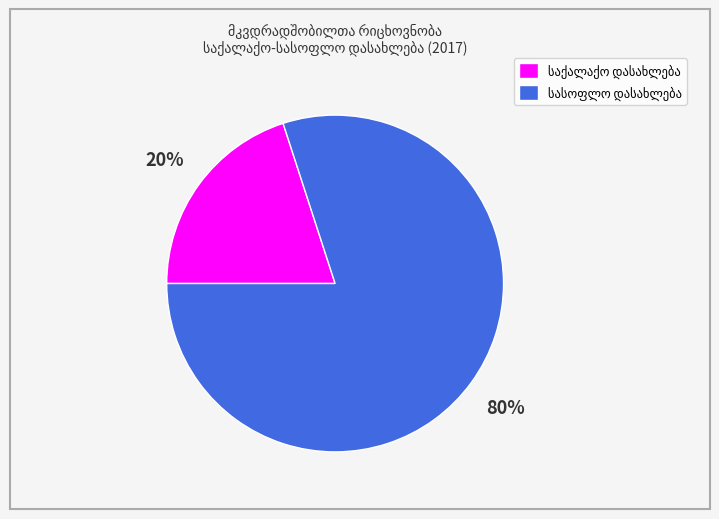

Is there any slice that represents more than half of the pie?

Yes